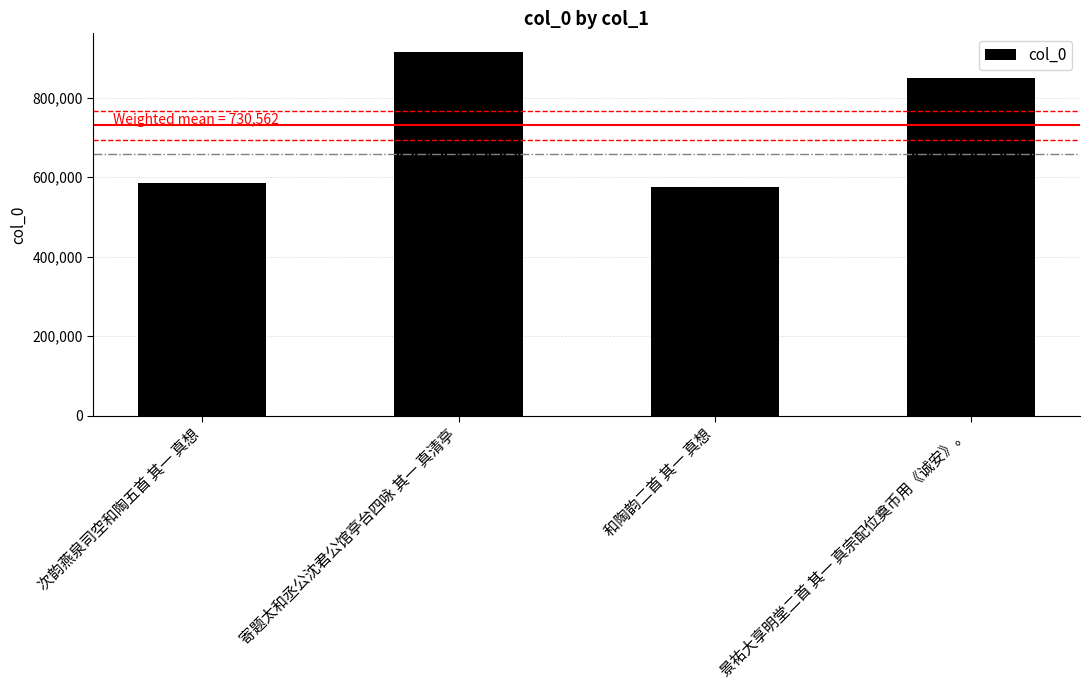

What is the difference between the values at 景祐大享明堂二首 其一 真宗配位奠币用《诚安》。 and 次韵燕泉司空和陶五首 其一 真想?

263931